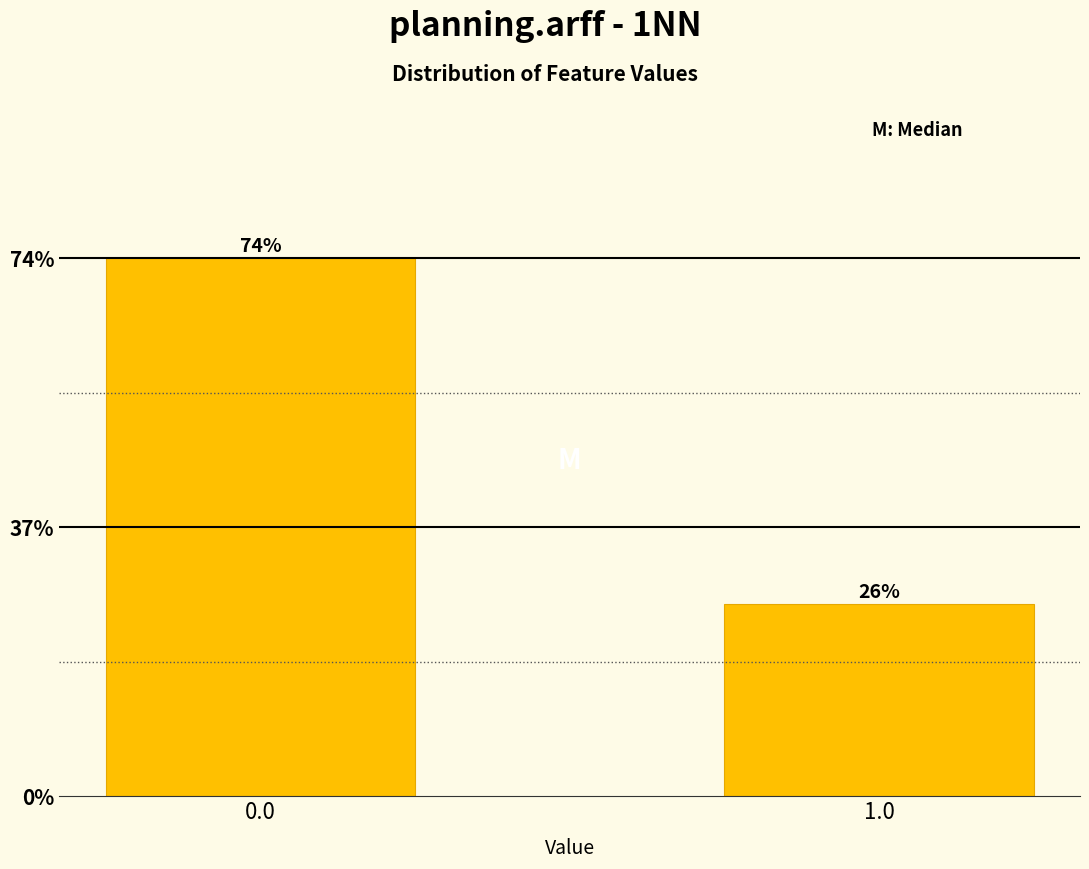

What is the ratio of the value at 1.0 to the value at 0.0?

0.4